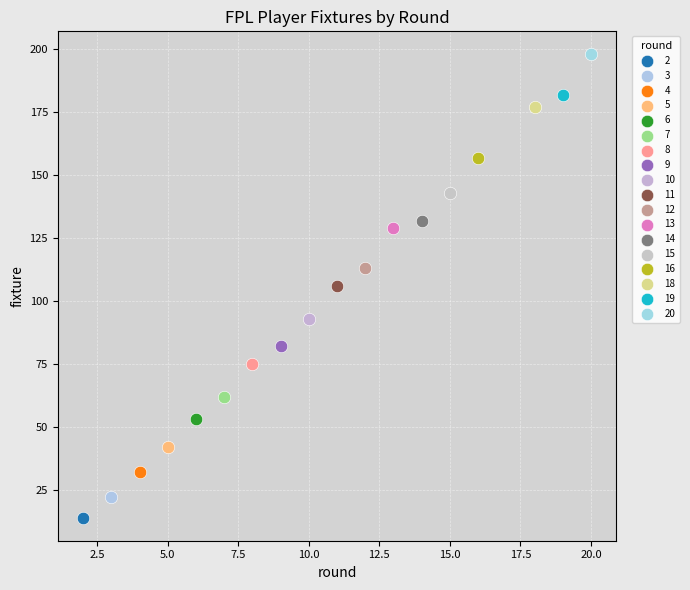

What are all the series names shown in the legend?

2, 3, 4, 5, 6, 7, 8, 9, 10, 11, 12, 13, 14, 15, 16, 18, 19, 20